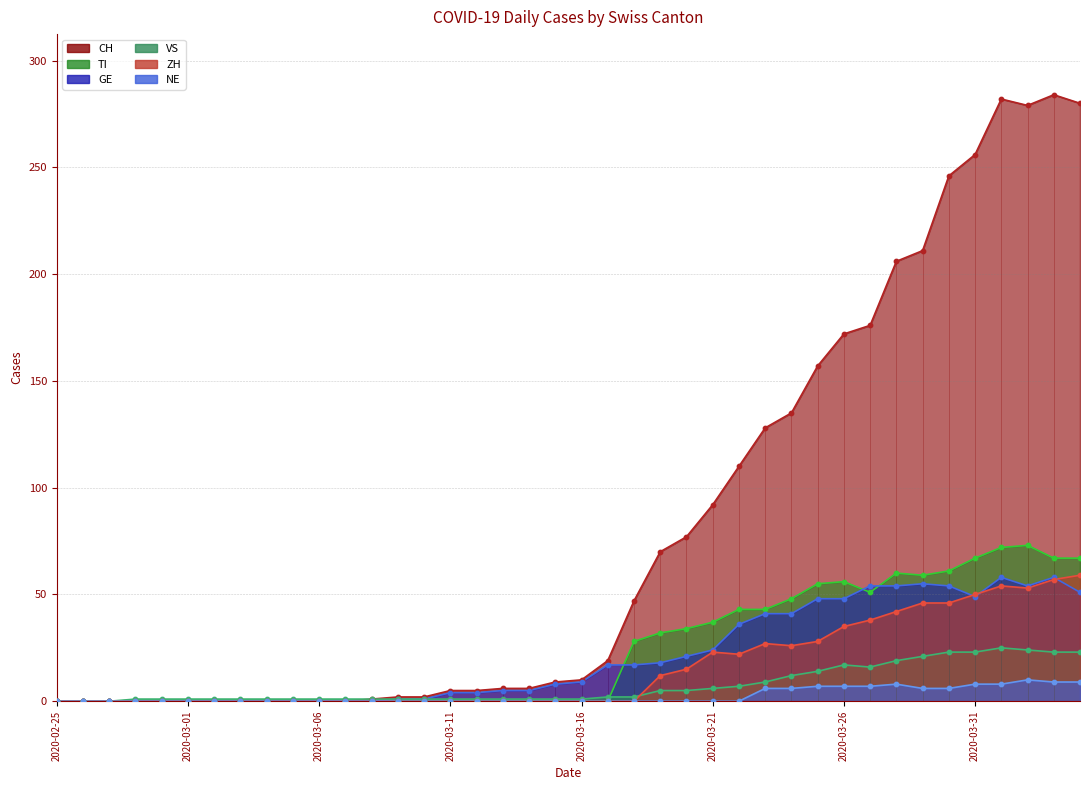

Which series has the largest Y range (max minus min)?

CH